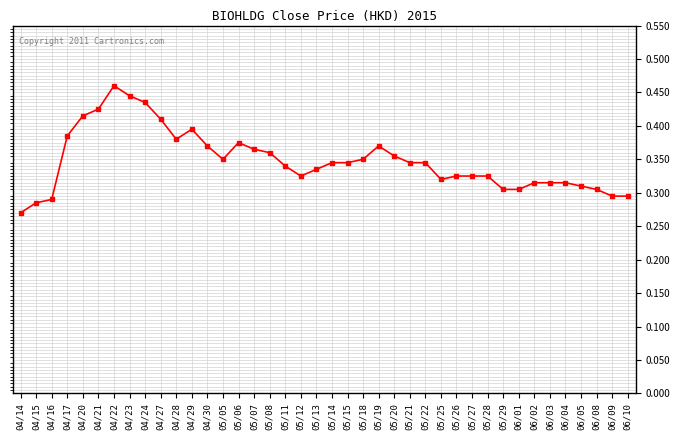

True or false: there are more than 0 points higher than both neighbors.

True